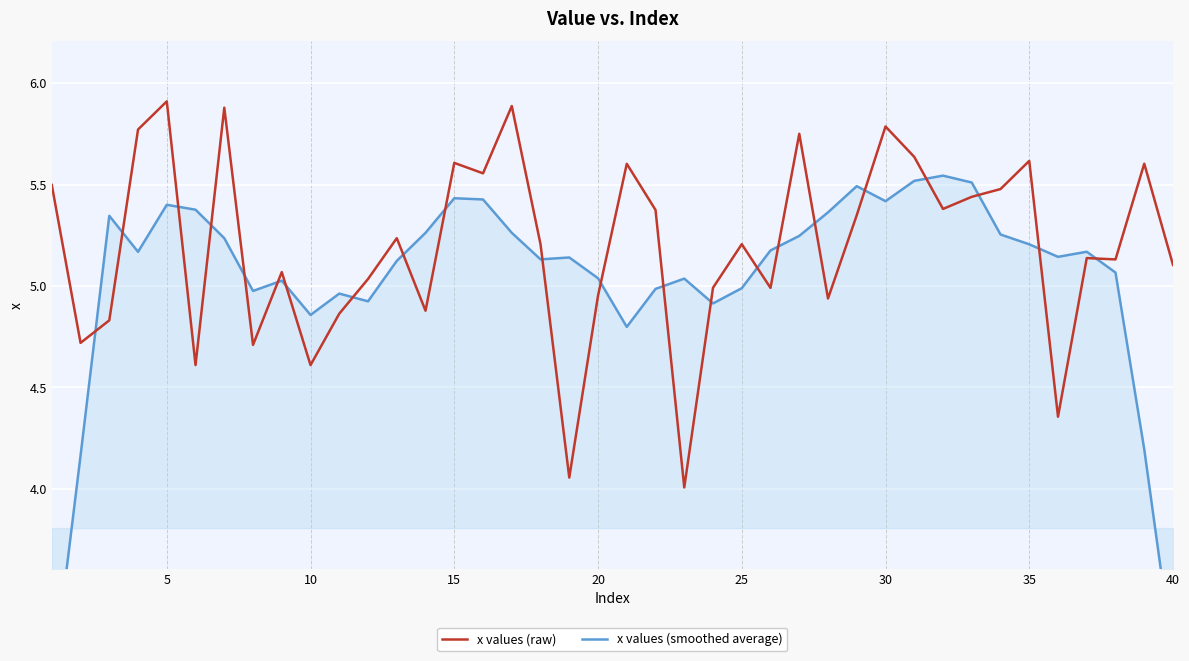

What is the average value of the x values (smoothed average) series?

5.0